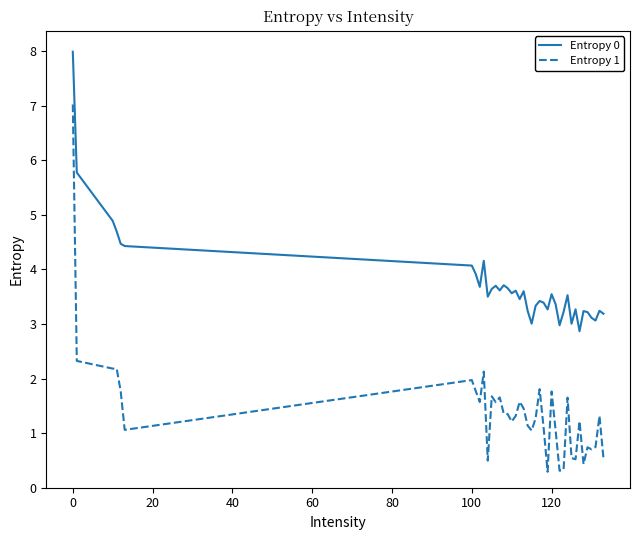

True or false: Entropy 1 and Entropy 0 intersect in this chart.

False